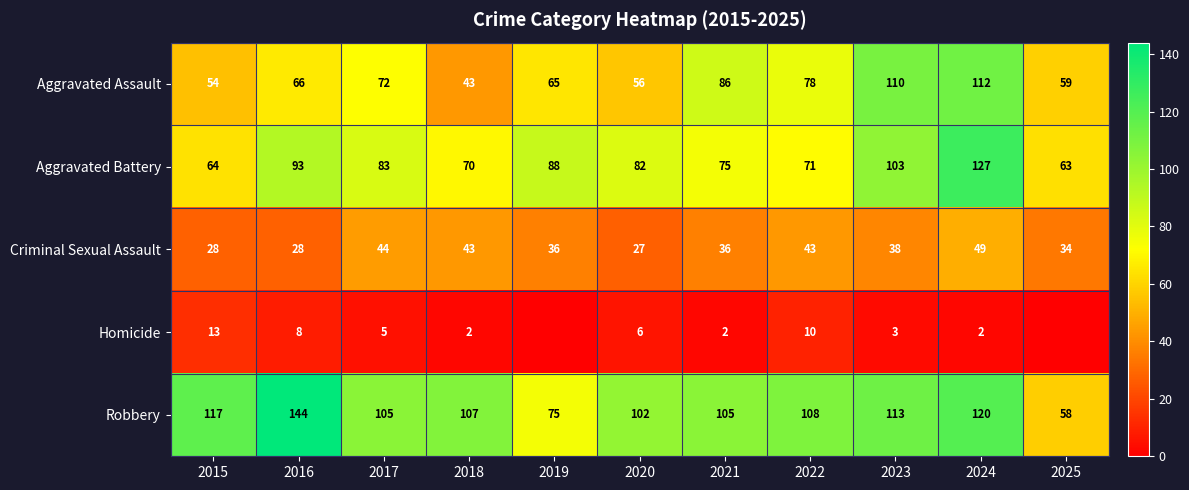

List the labels in order of Aggravated Assault value, smallest first.

2018, 2015, 2020, 2025, 2019, 2016, 2017, 2022, 2021, 2023, 2024